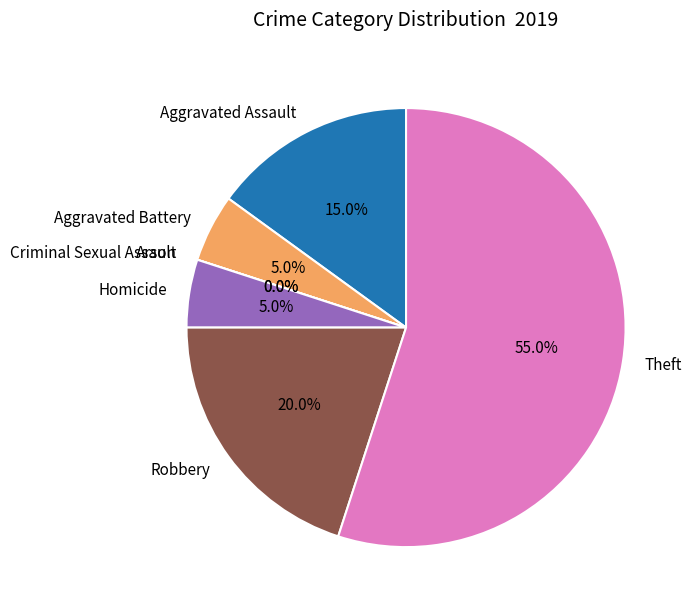

The Aggravated Battery slice represents 5% of the pie. True or false?

True